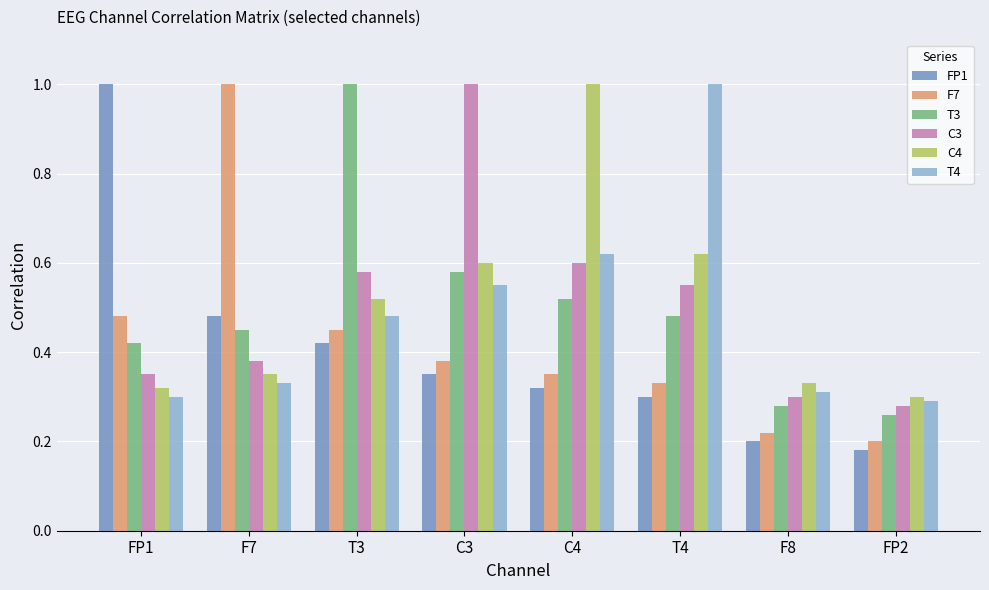

Is the value of FP1 at F7 greater than the value of T3 at T3?

No